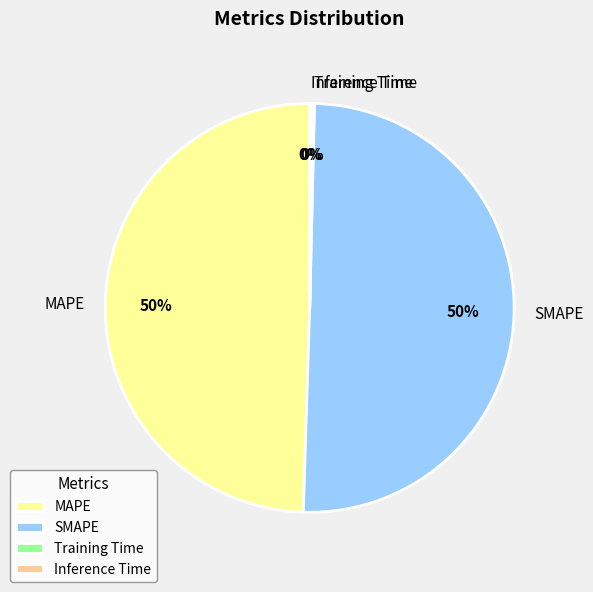

Do SMAPE and MAPE together represent more than half of the pie?

Yes